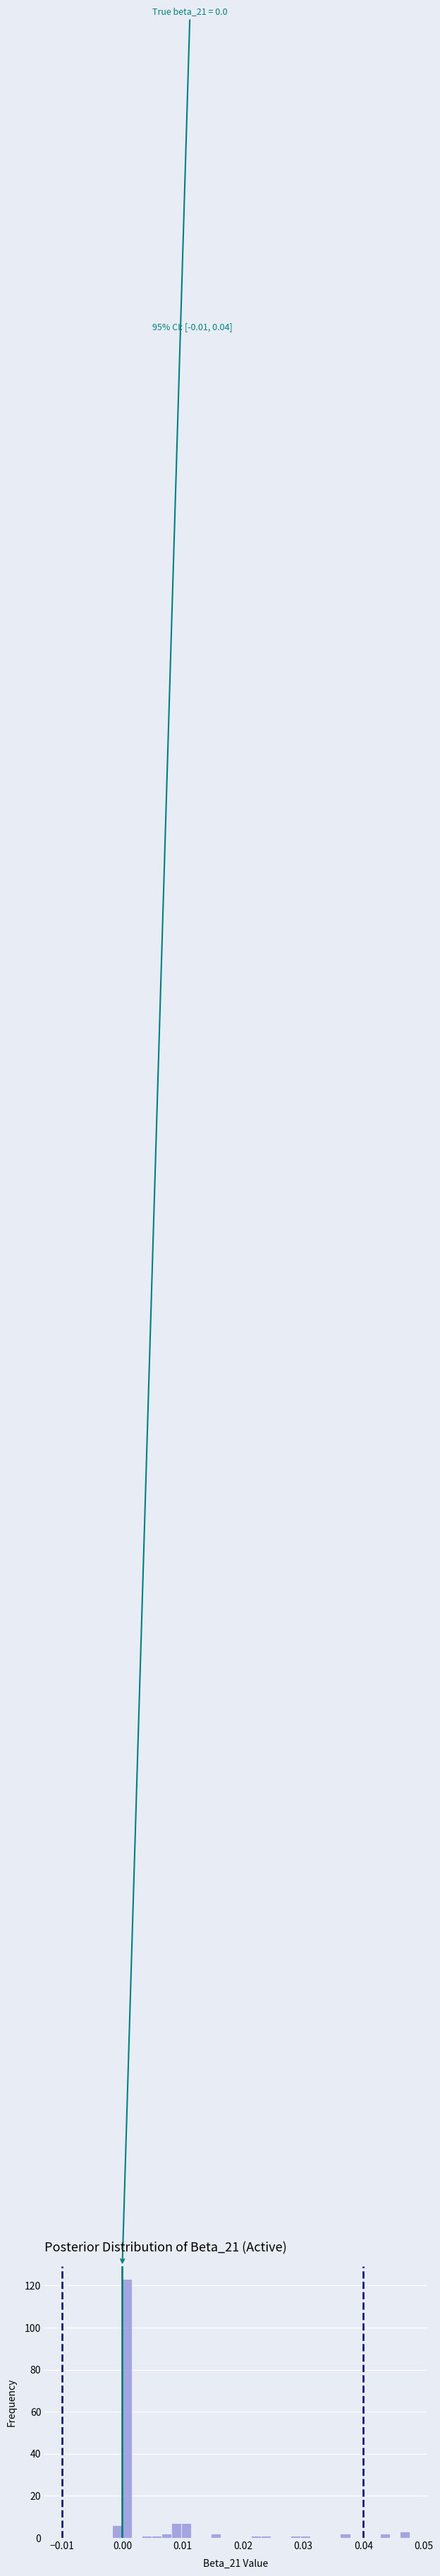

Around what value on the x-axis is the tallest bar? Give the approximate position of its centre, as read against the axis.

0.001